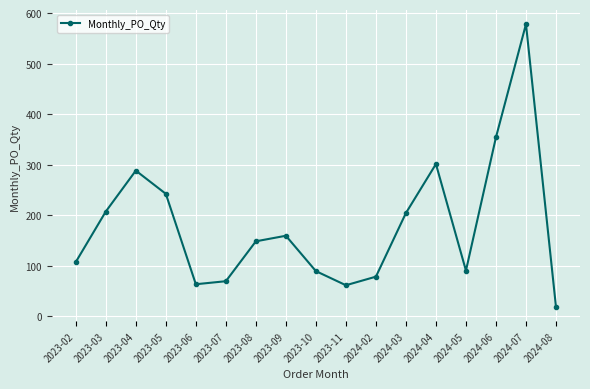

Which category has the highest value across all series?

2024-07